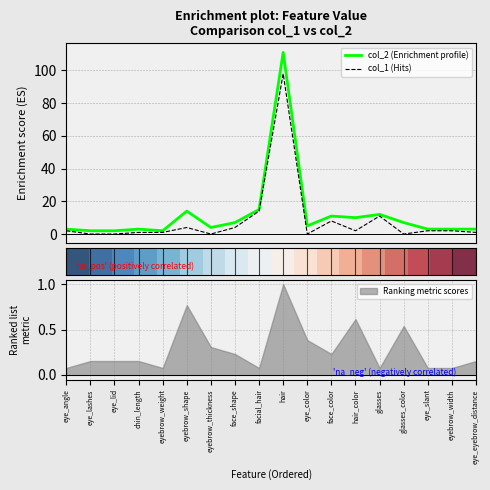

What is the highest value of the Ranking metric scores series?

1.0